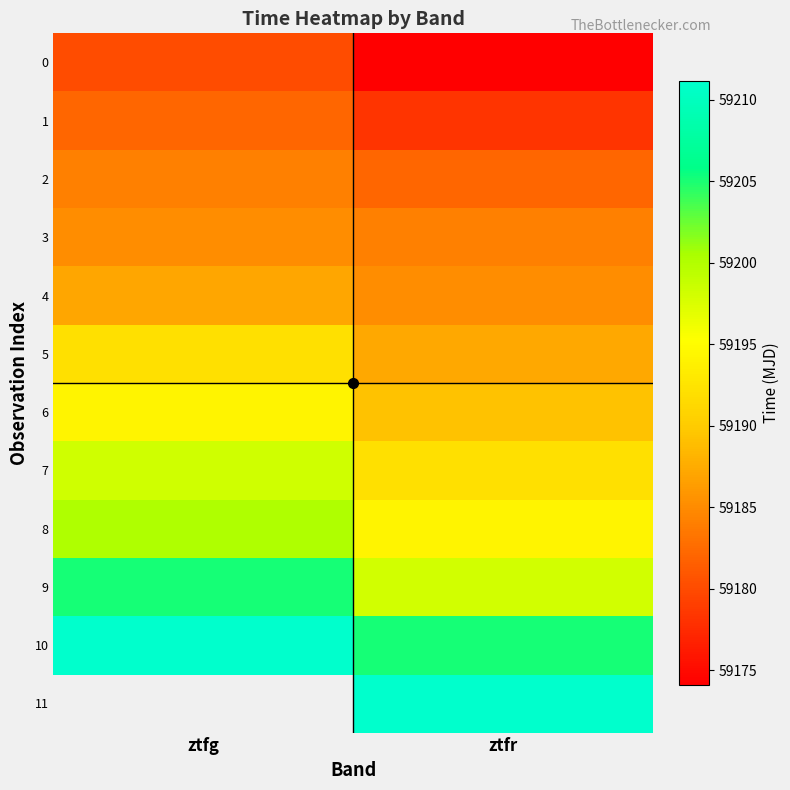

What is the minimum value shown in the chart?

59174.1